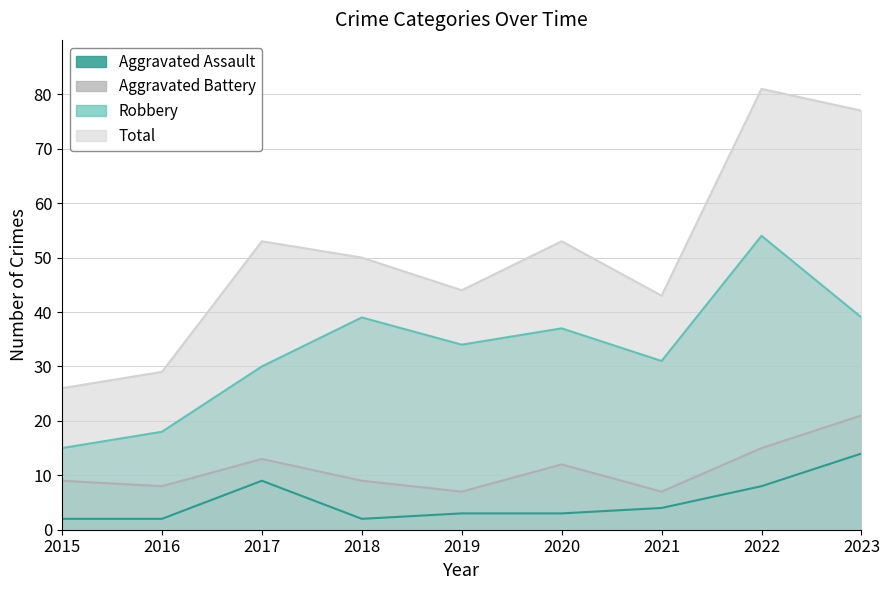

Where is Total nearest to the value 53?

2017